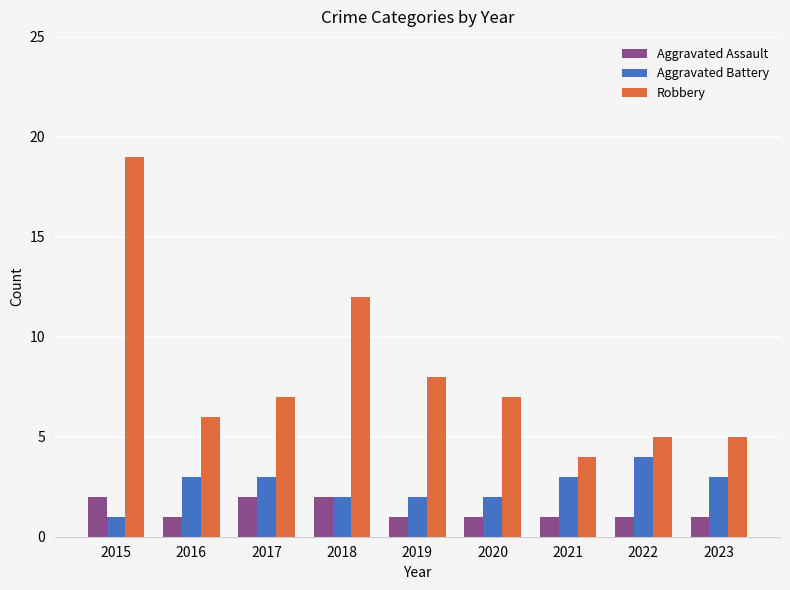

How many data points in Robbery are less than 7?

4